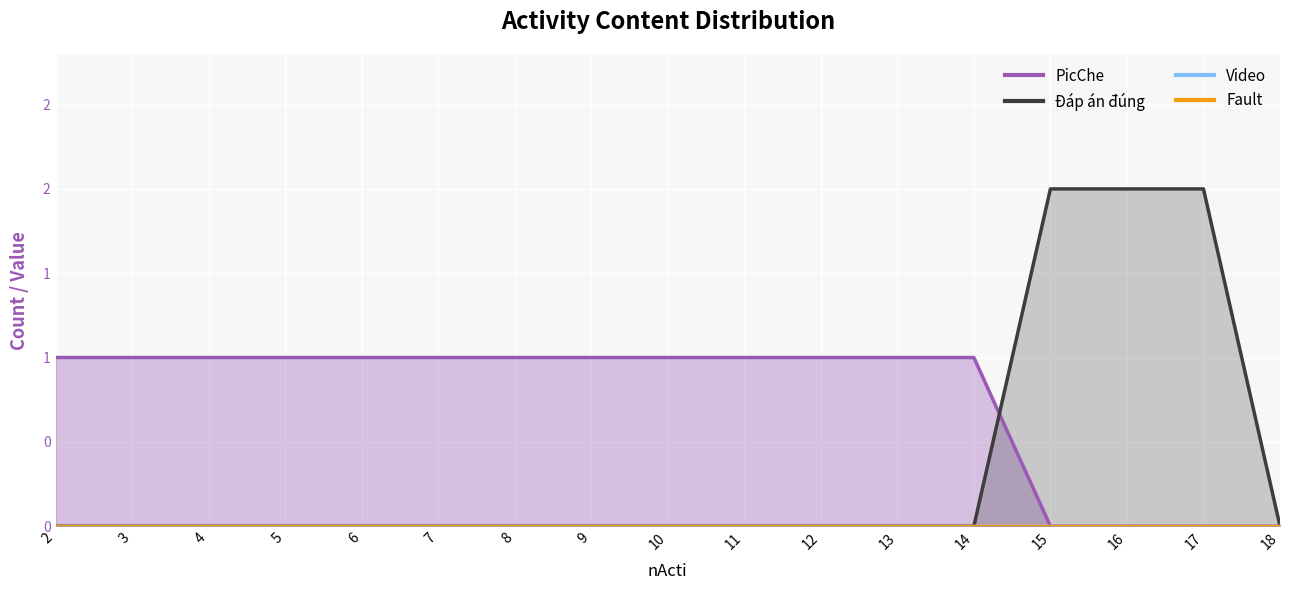

How many data points does each series have?

17